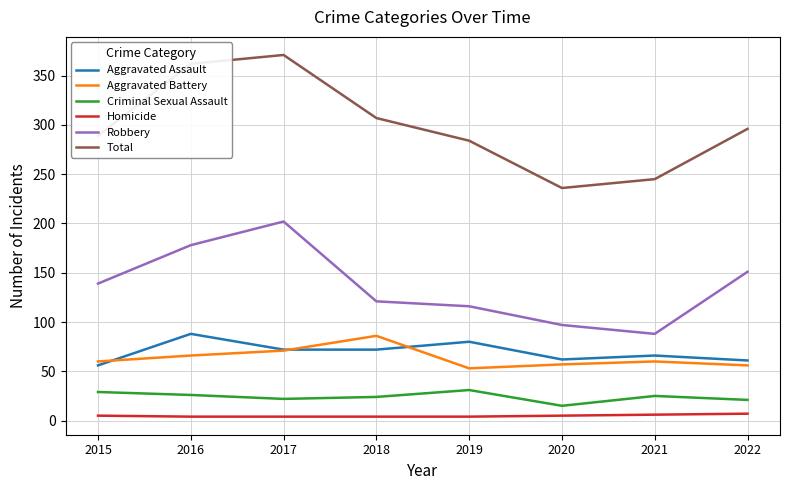

How many distinct data groups are displayed?

6